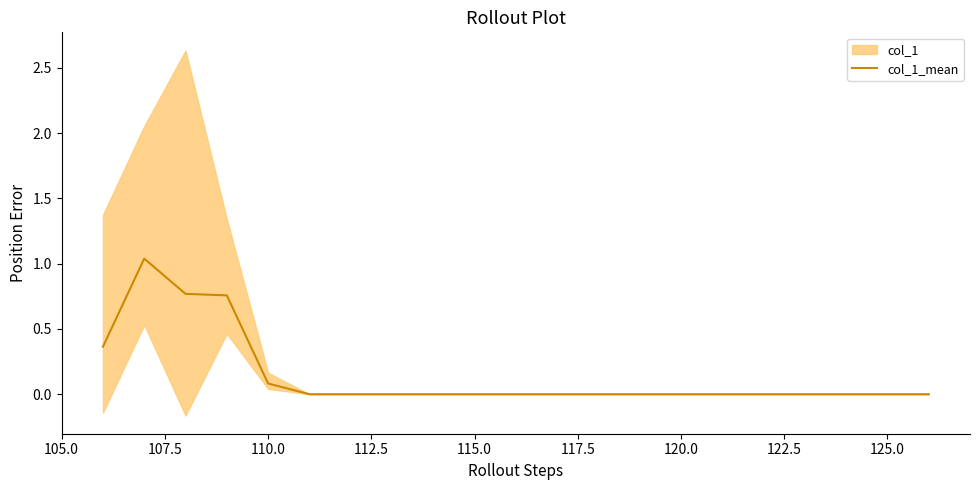

Reading left to right, list all the values displayed in this chart.

0.4	1.0	0.8	0.8	0.1	0.0	0.0	0.0	0.0	0.0	0.0	0.0	0.0	0.0	0.0	0.0	0.0	0.0	0.0	0.0	0.0